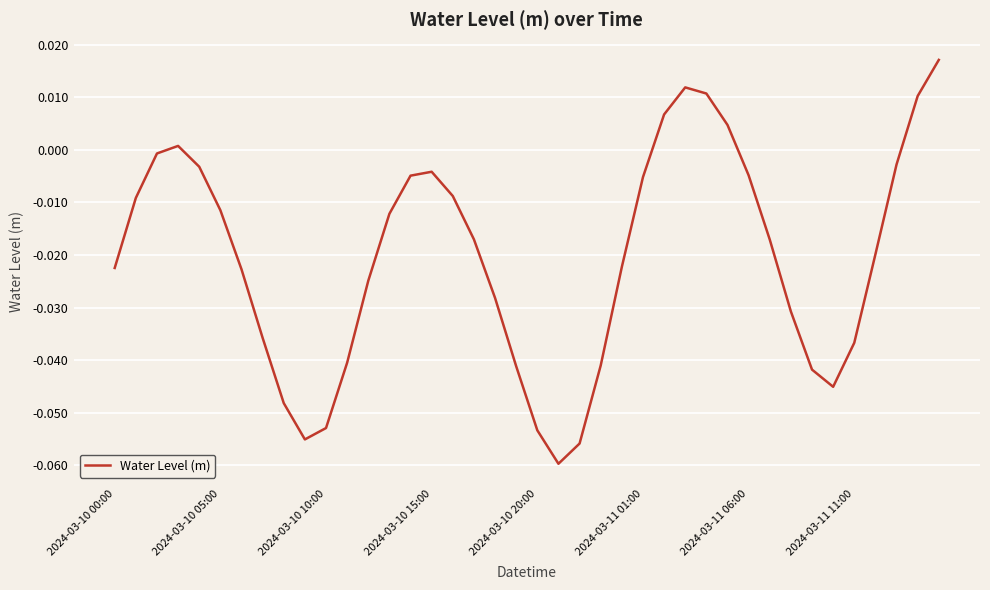

How many lines are shown in the chart?

1